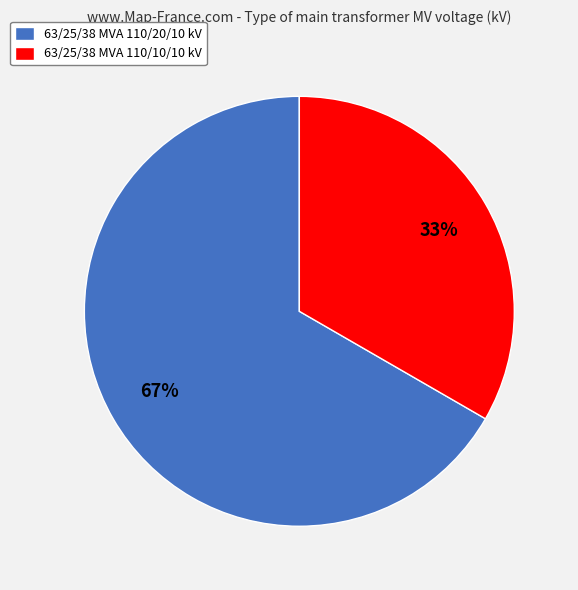

Which category accounts for the majority?

63/25/38 MVA 110/20/10 kV